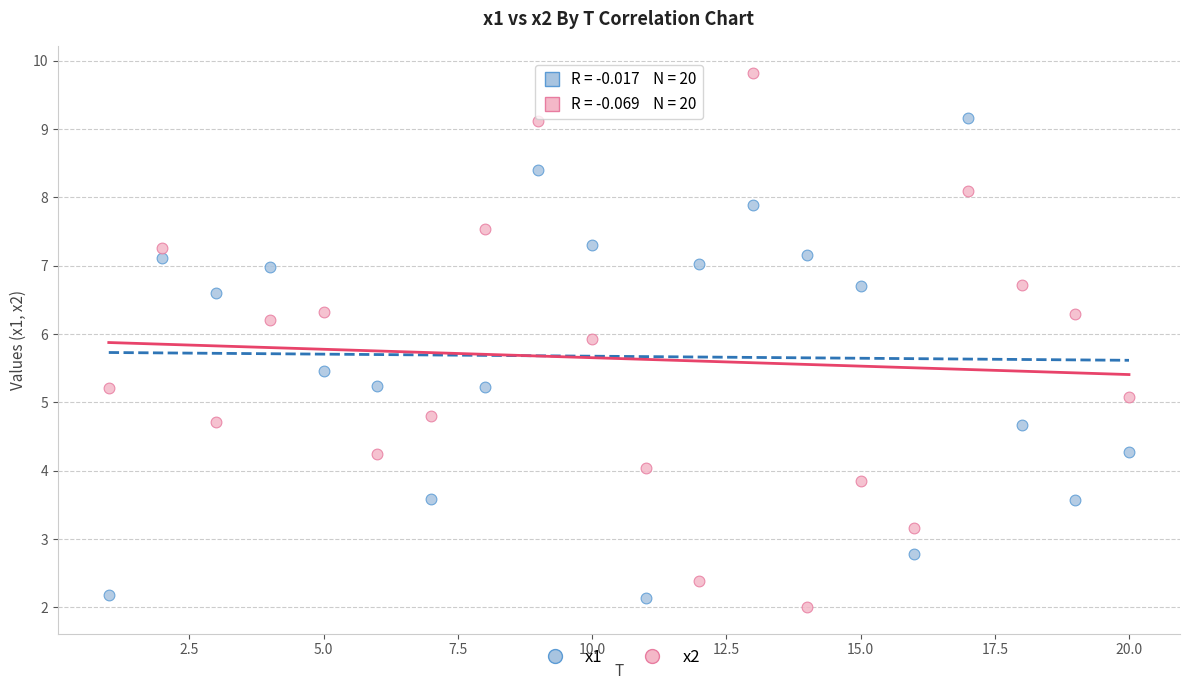

Which series reaches the maximum Y coordinate?

x2